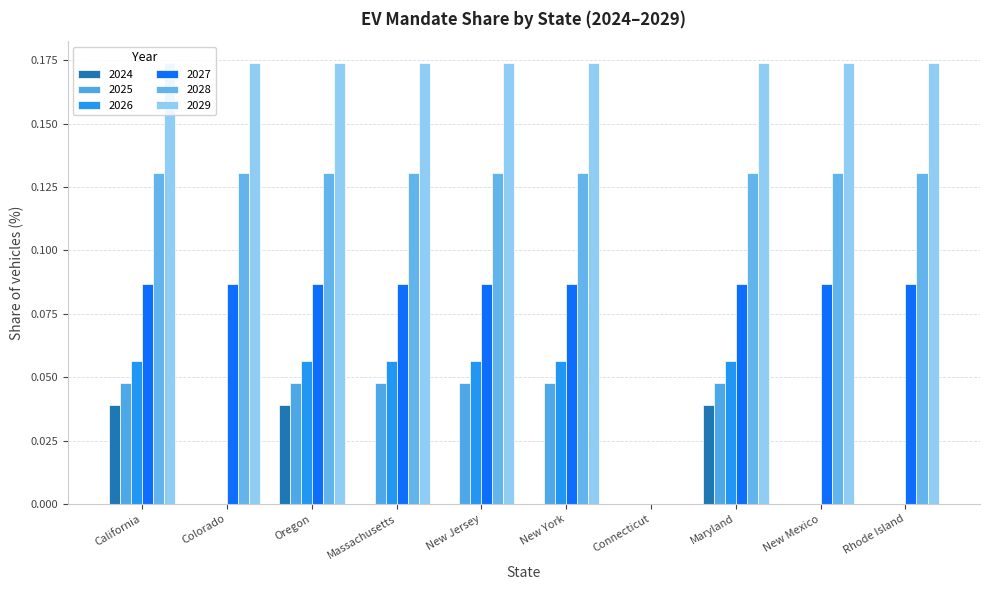

Are the bars grouped side by side (vs. stacked)?

Yes